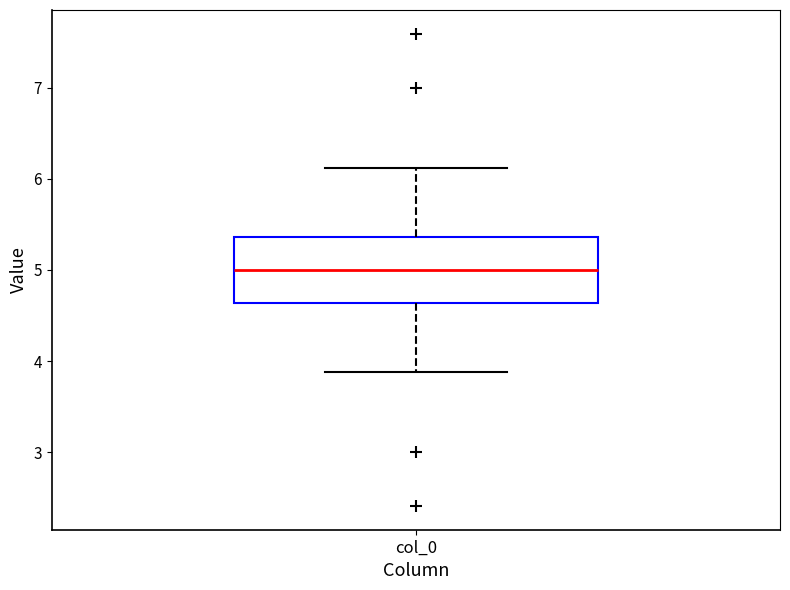

Transcribe this box plot: give where the median line is, the range the box spans, and where the two whiskers end, as read against the y-axis. The values are not printed on the chart, so give them approximately, as read against the axis.

median 5.0, box 4.6 to 5.4, whiskers 3.9 to 6.1